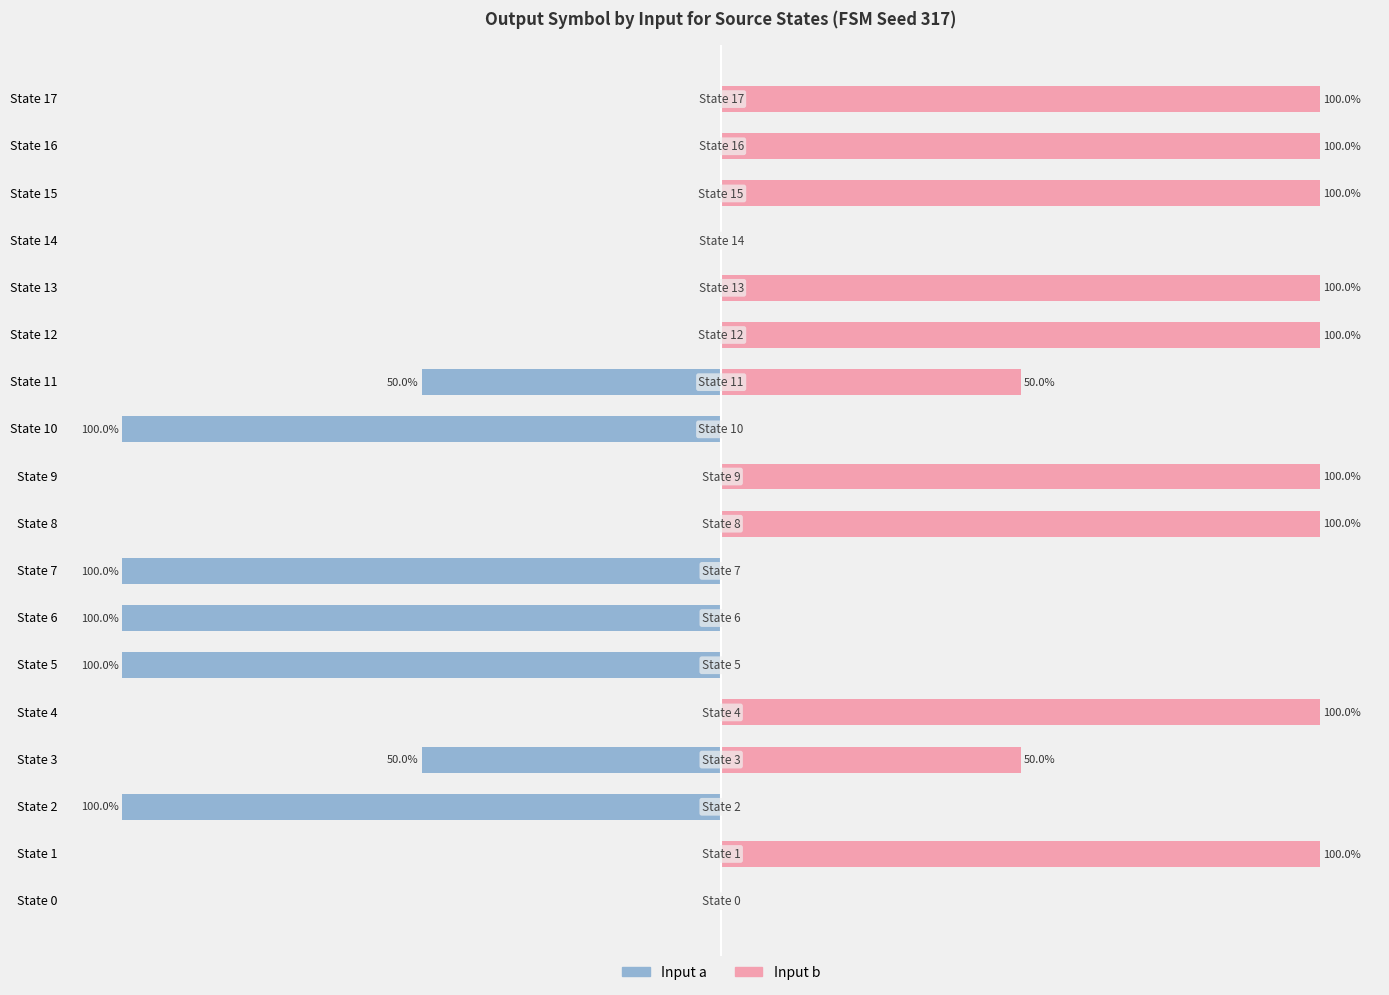

What is the average value of the Input b series?

56